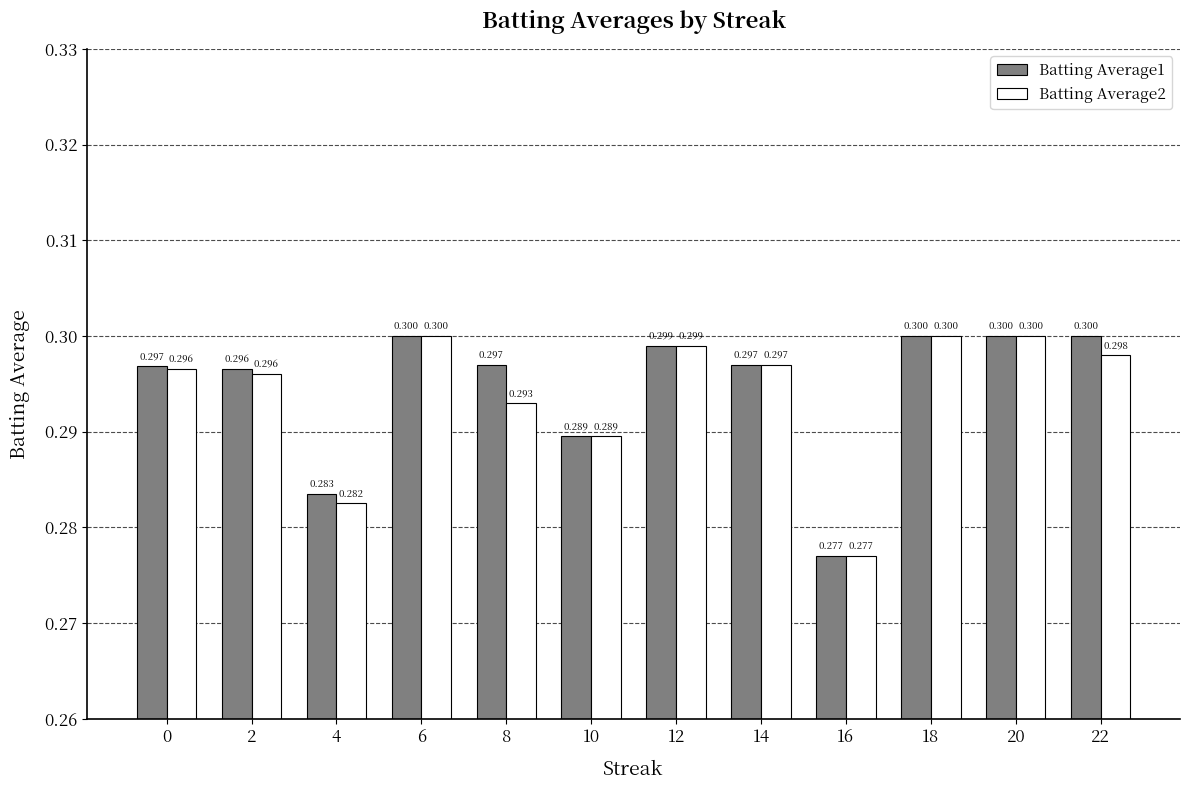

Is the value of Batting Average1 at 20 greater than the value of Batting Average2 at 0?

Yes